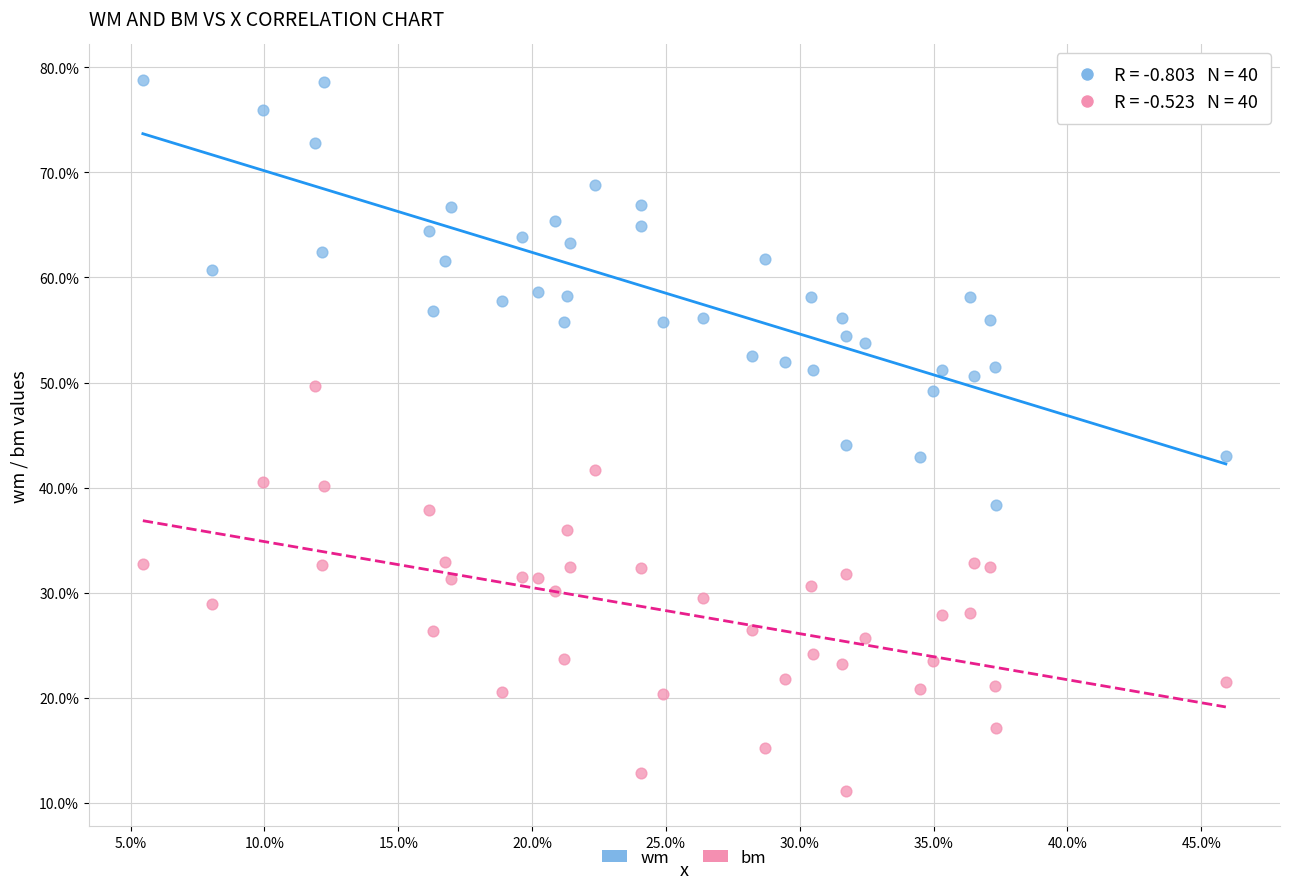

Which series contains the highest Y value?

wm